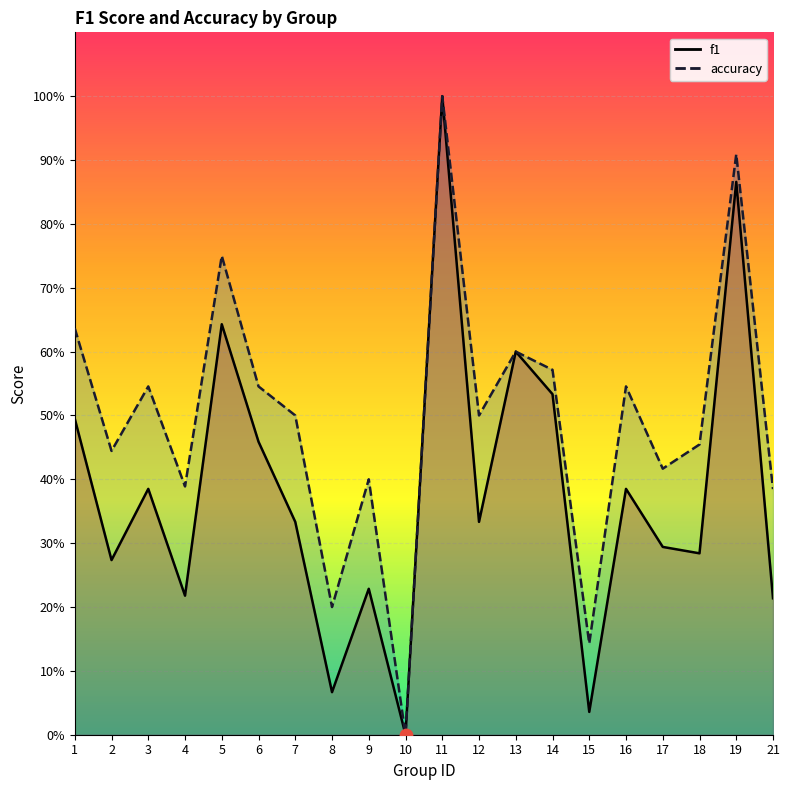

Is the value of accuracy at 15 greater than the value of f1 at 19?

No